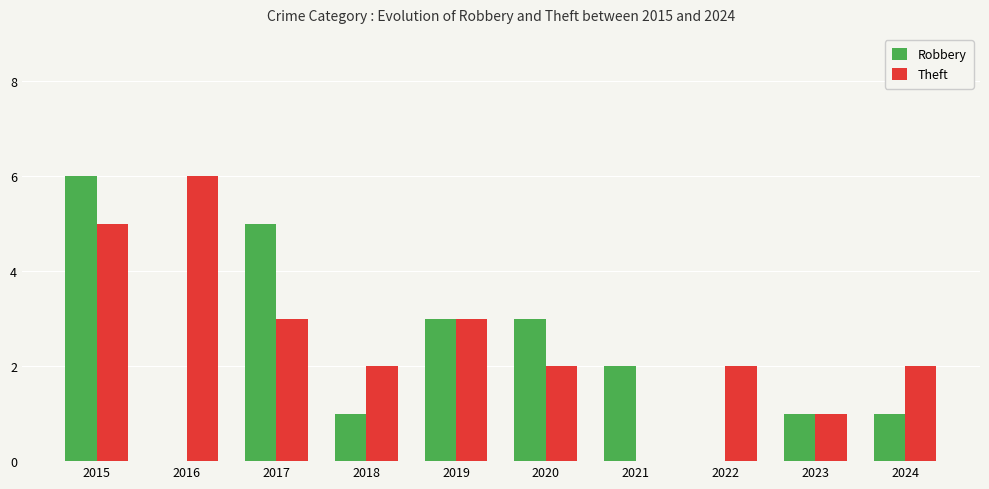

What are all the series names shown in the legend?

Robbery, Theft